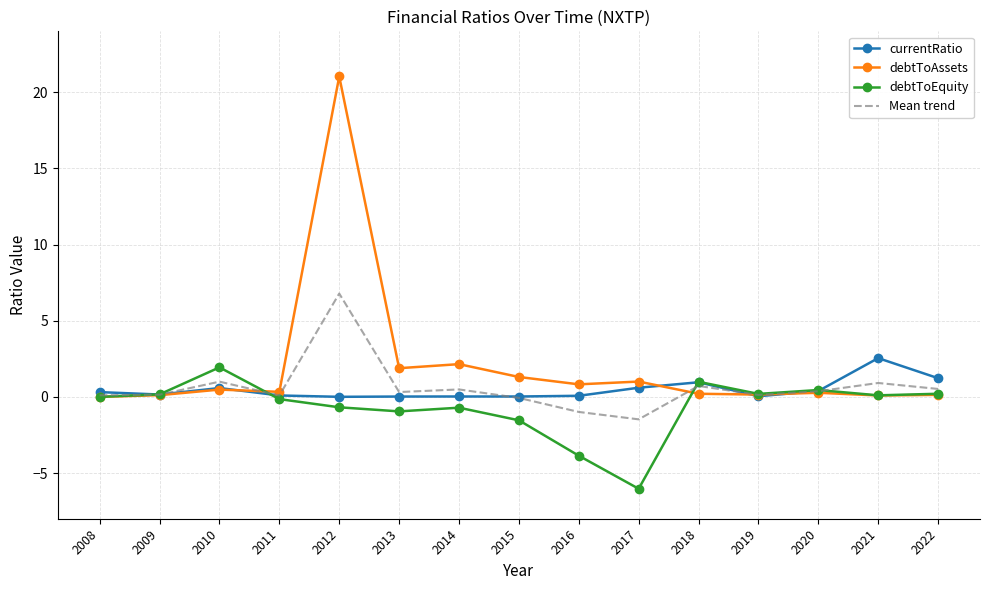

The value of Mean trend at 2018 is 0.7. True or false?

True